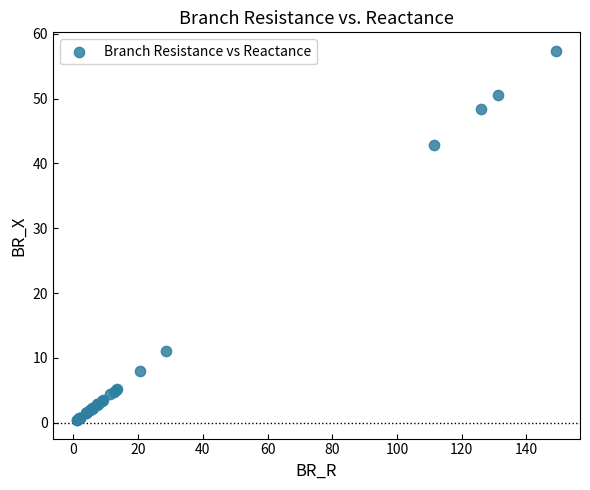

What Y value in the scatter plot is closest to 28?

42.8